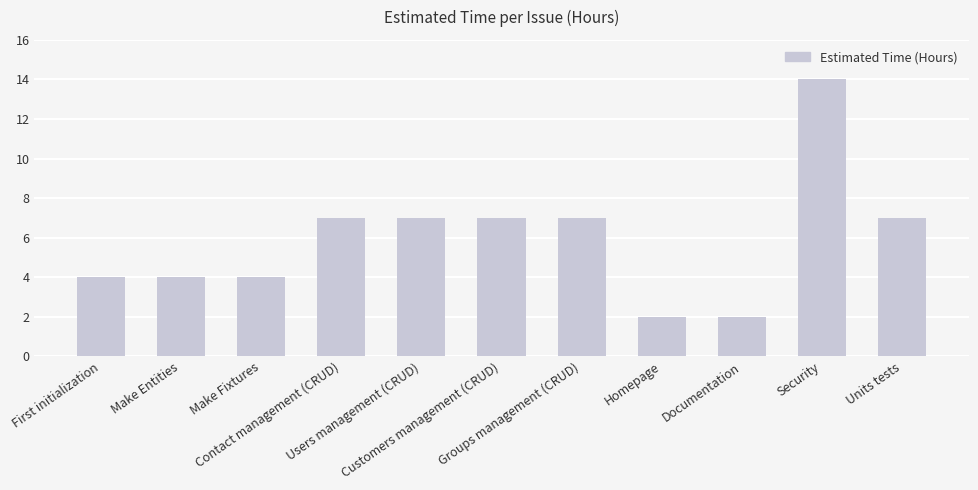

What is the label of the 8th bar from the left?

Homepage